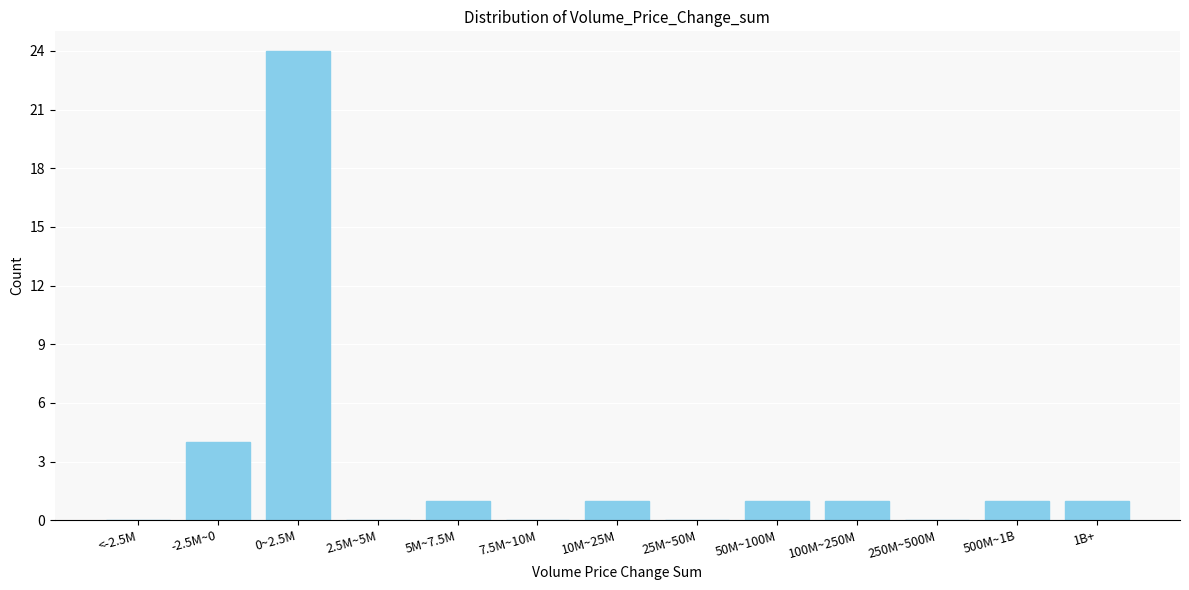

Which has a higher value, 2.5M~5M or 0~2.5M?

0~2.5M